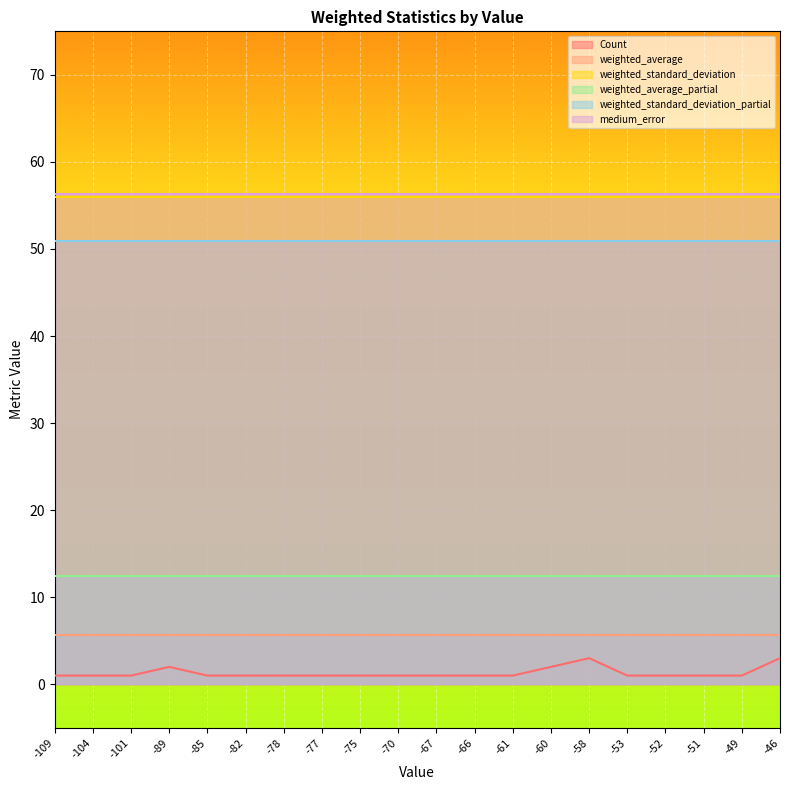

Is it true that weighted_average equals 5.6 at -104?

True